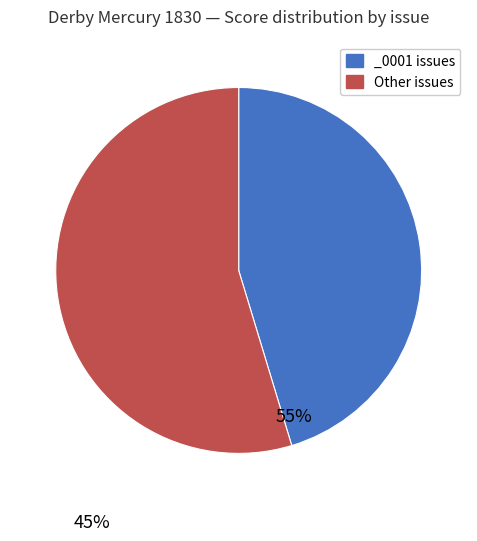

Combined, do _0001 issues and Other issues account for over 50%?

Yes